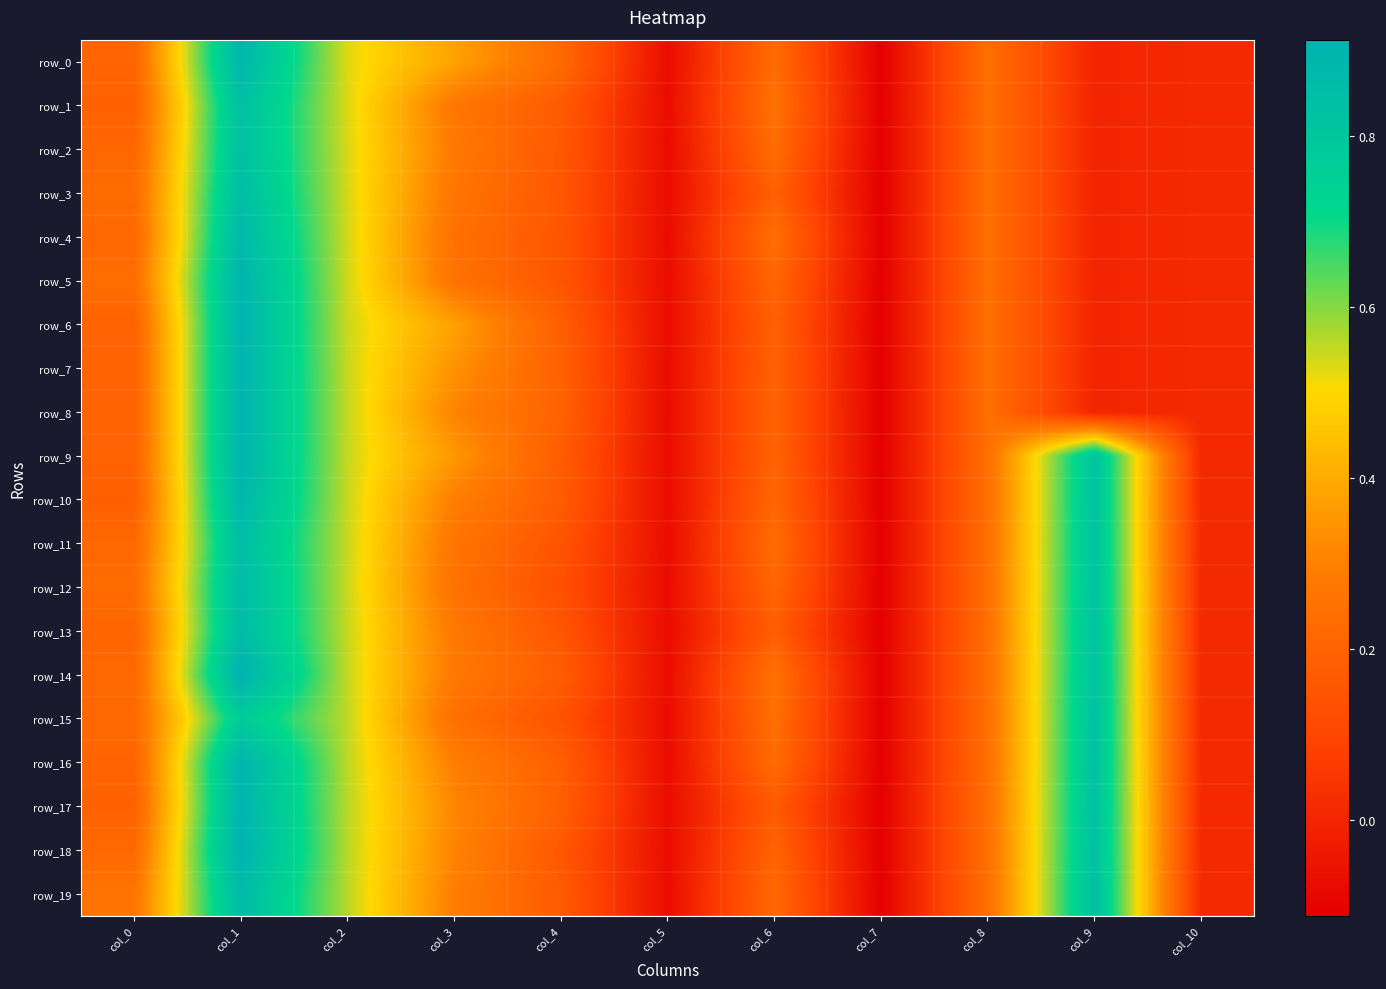

Rank the series by their maximum value, from lowest to highest.

row_15, row_1, row_2, row_3, row_11, row_12, row_13, row_19, row_4, row_0, row_10, row_5, row_6, row_7, row_8, row_9, row_16, row_17, row_14, row_18